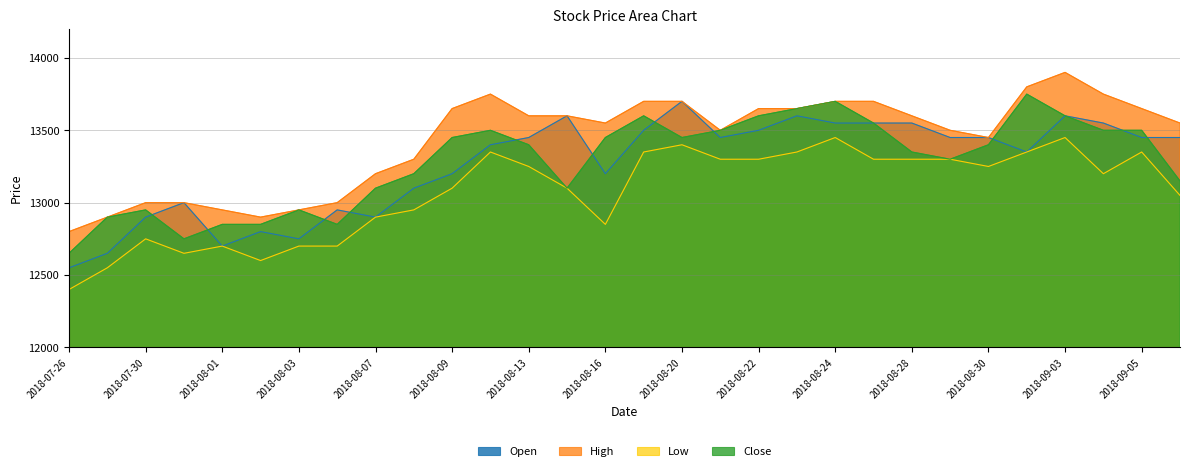

How many series are shown in this chart?

4